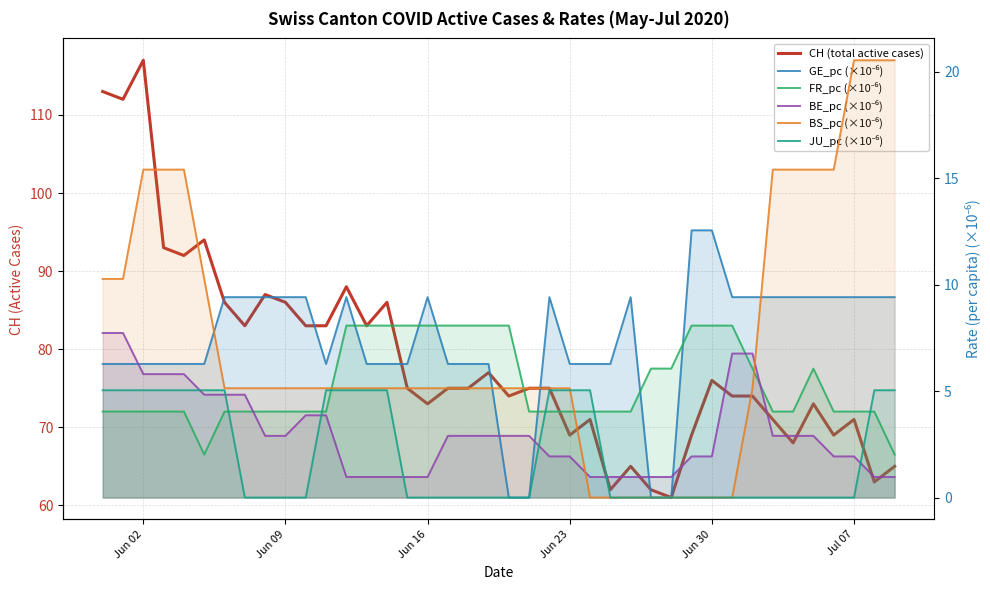

What is the minimum value for CH (total active cases)?

61.0